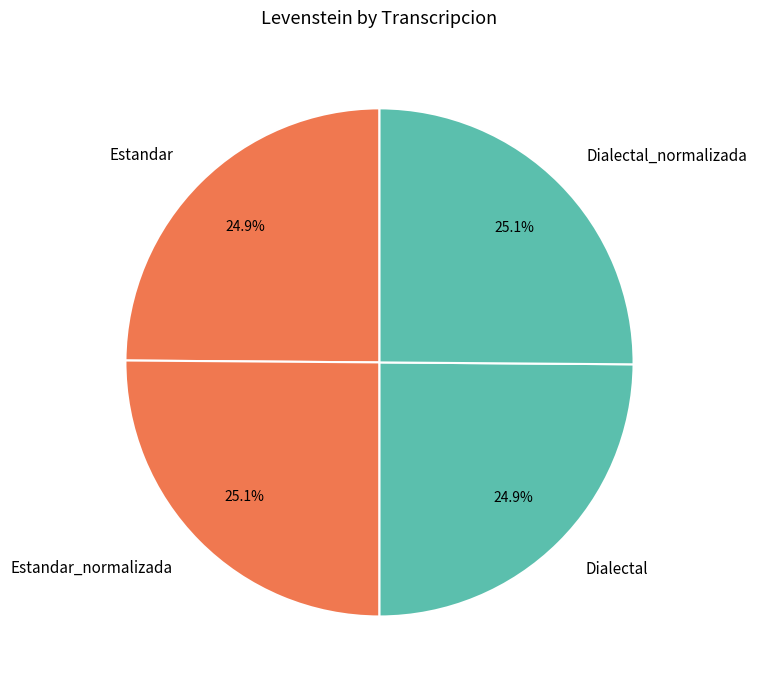

To the nearest percent, what percentage of the pie is Estandar_normalizada?

25%